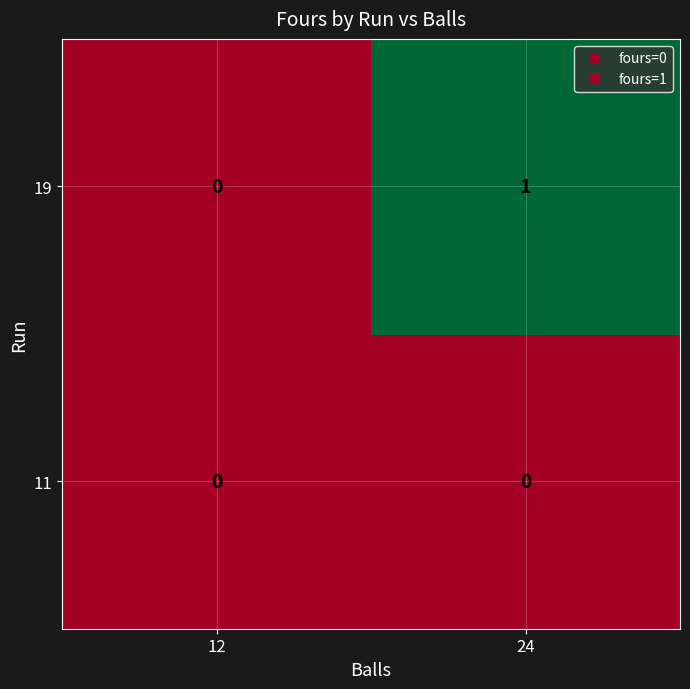

Rank the series by their maximum value, from lowest to highest.

11, 19